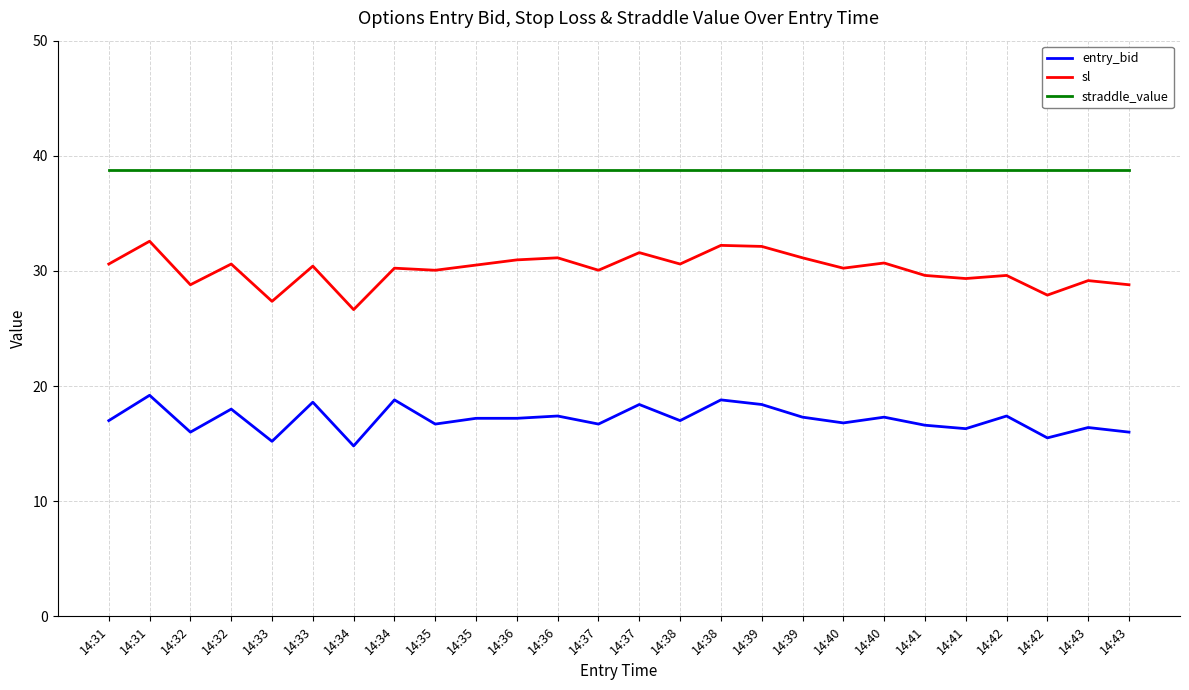

What is the highest value of the sl series?

32.6